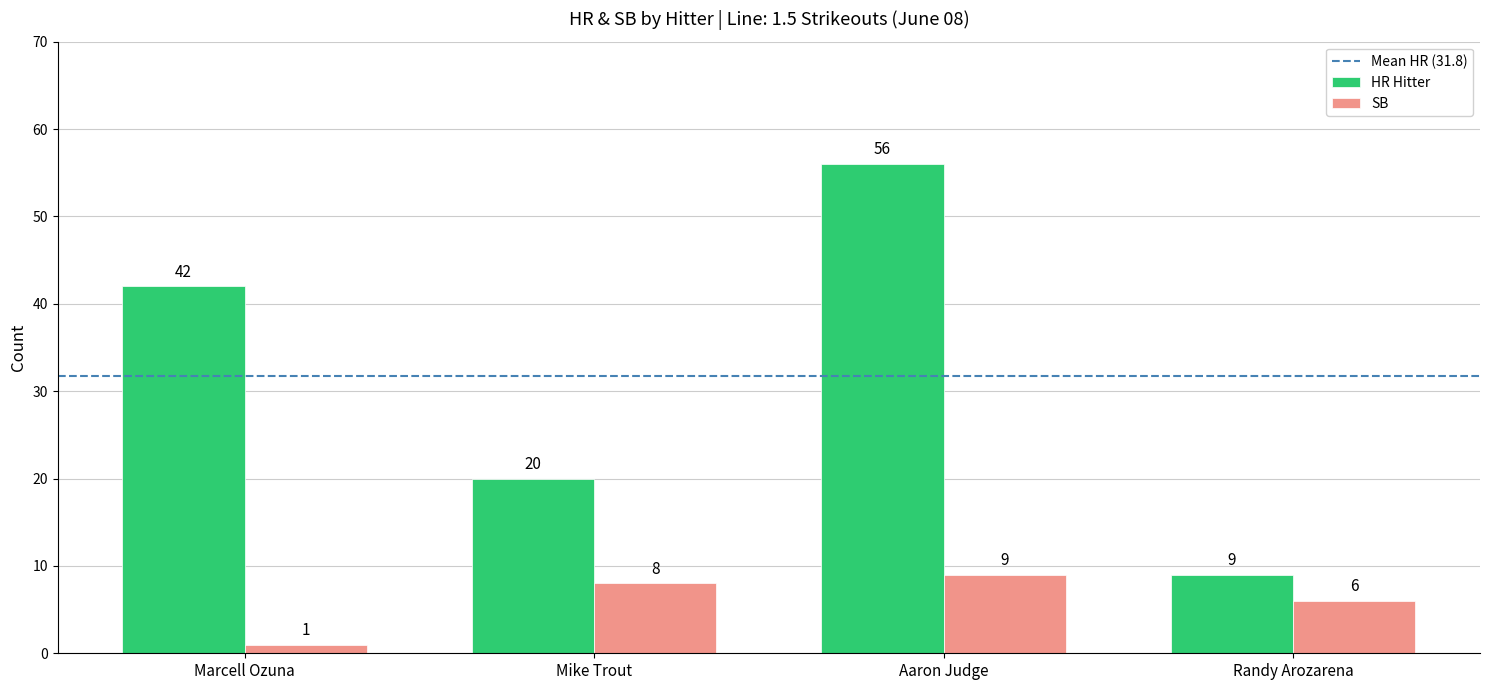

Which series has the largest total across all categories?

HR Hitter